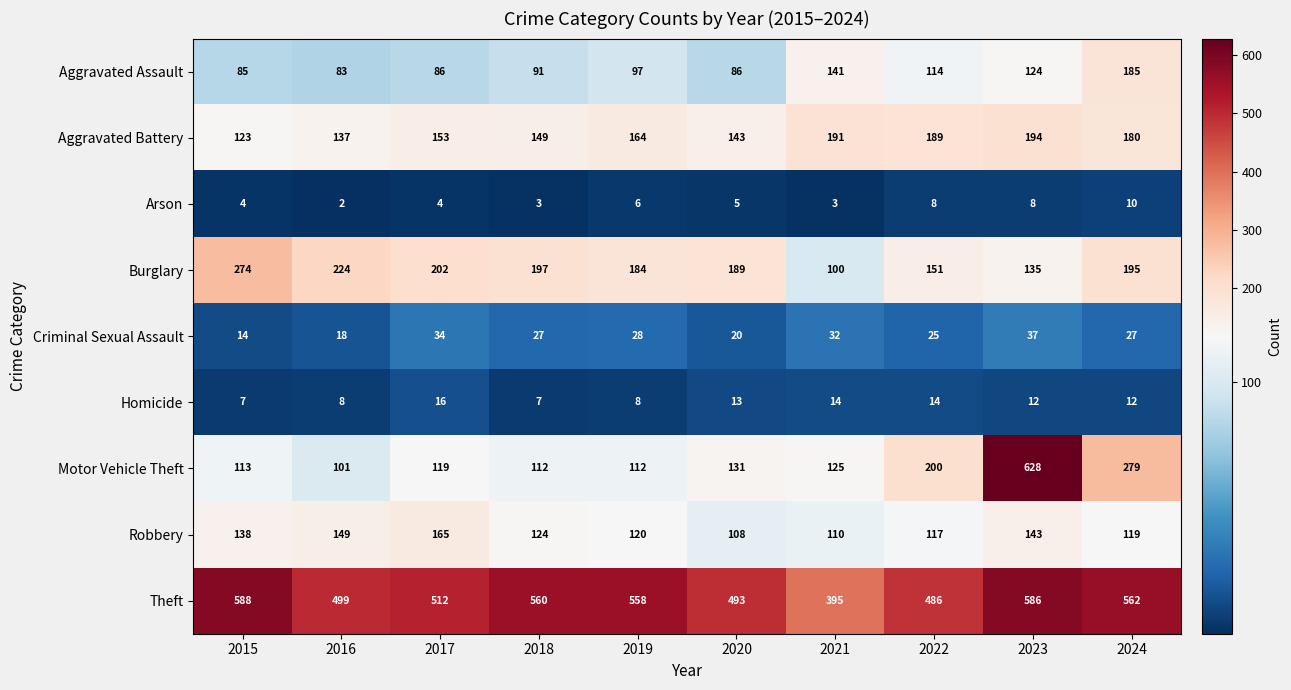

What is the sum of all Motor Vehicle Theft values?

1920